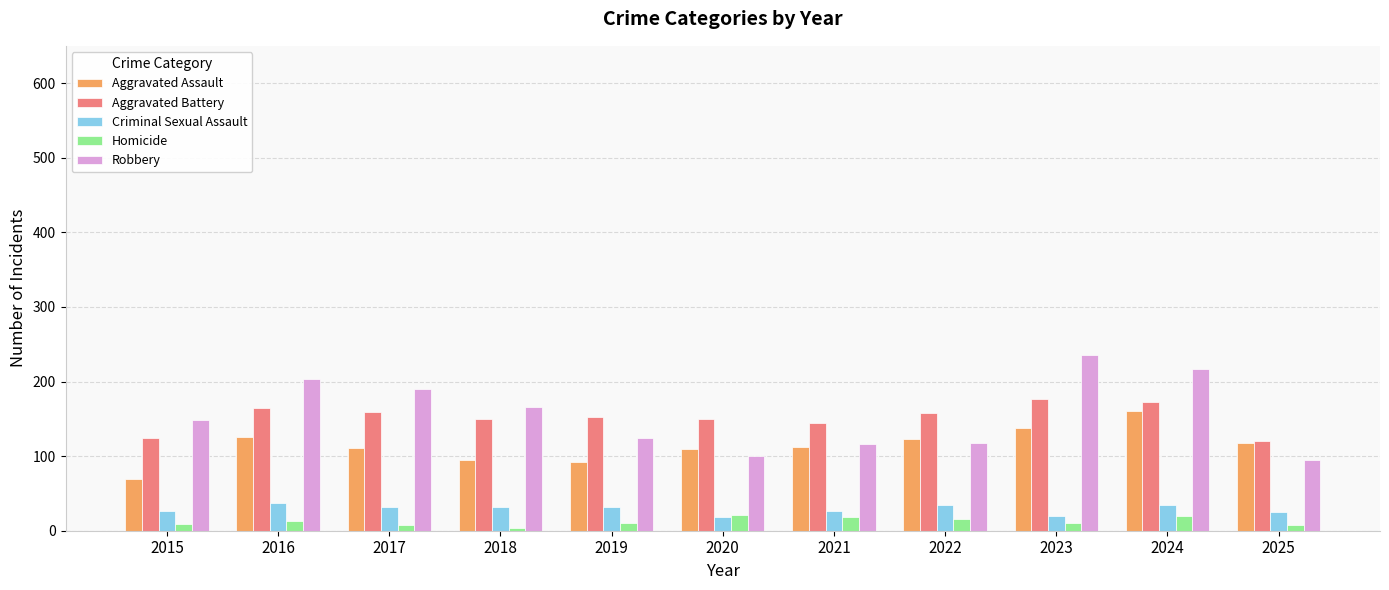

At how many categories does at least one series exceed 227?

1